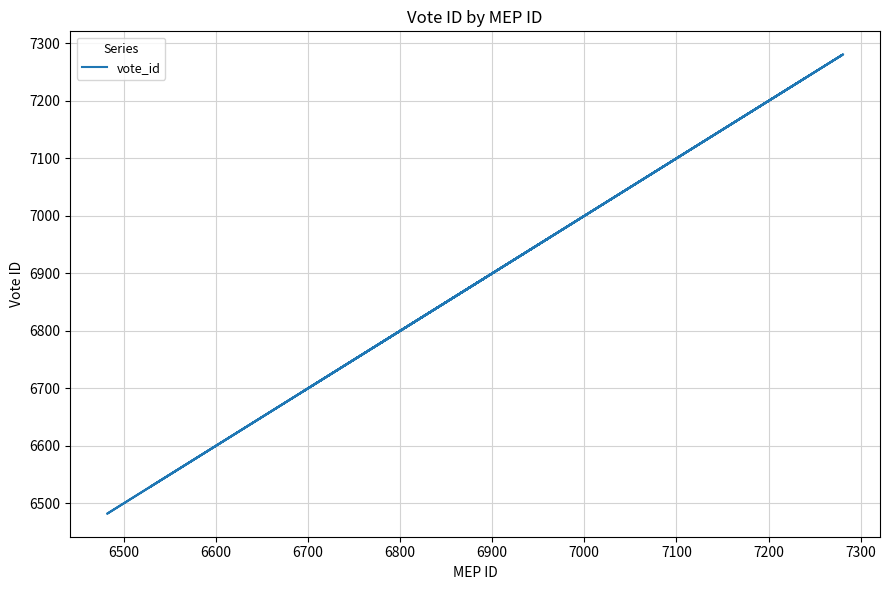

Is it true that the value at 19 is 10312?

False